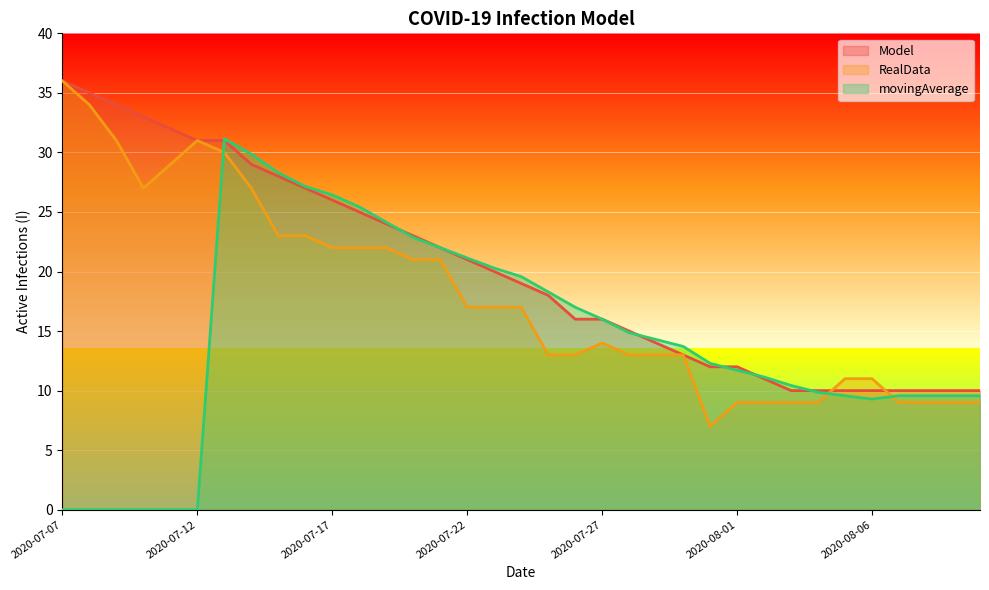

What is the label of the 2nd point from the right?

2020-08-09